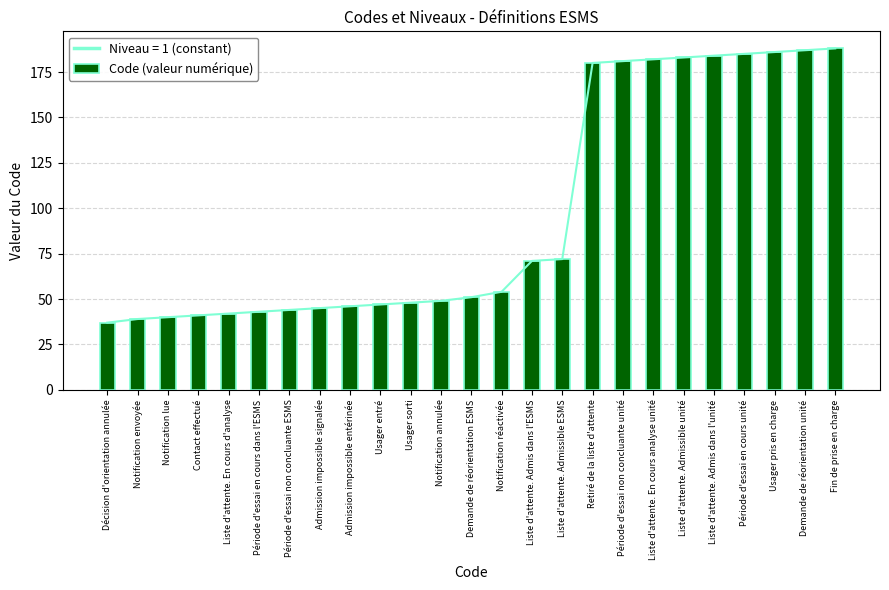

What is the difference between the maximum and minimum values?

151